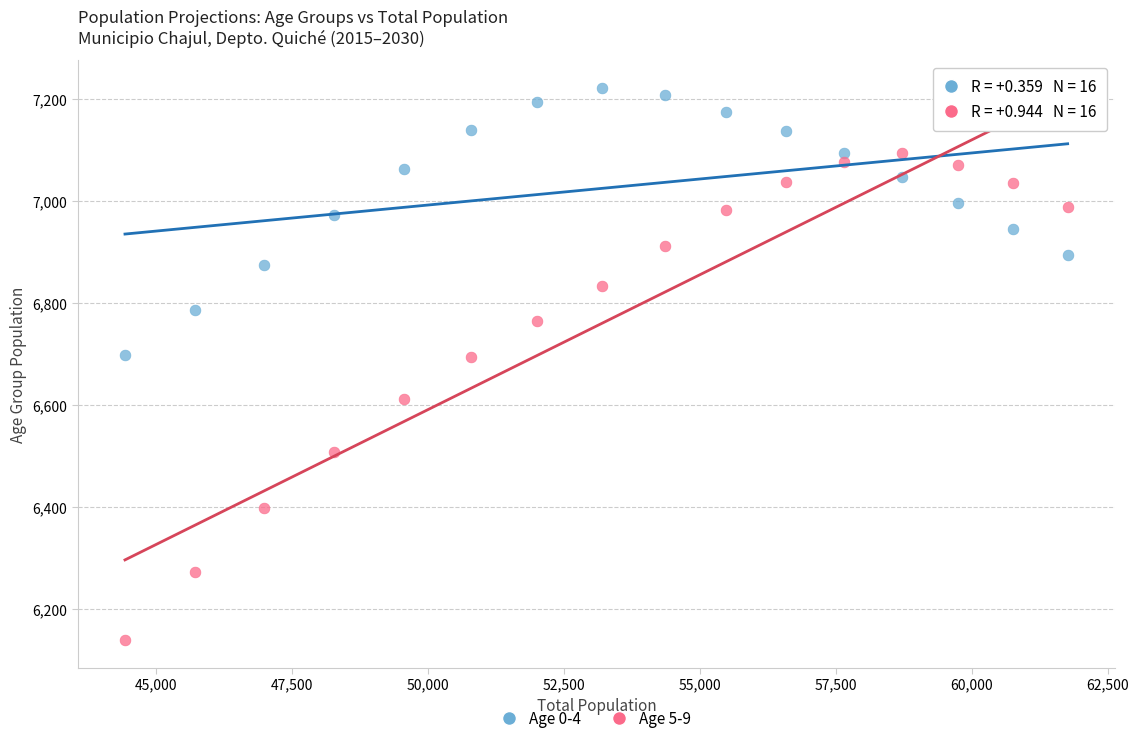

Which series contains the lowest Y value?

Age 5-9